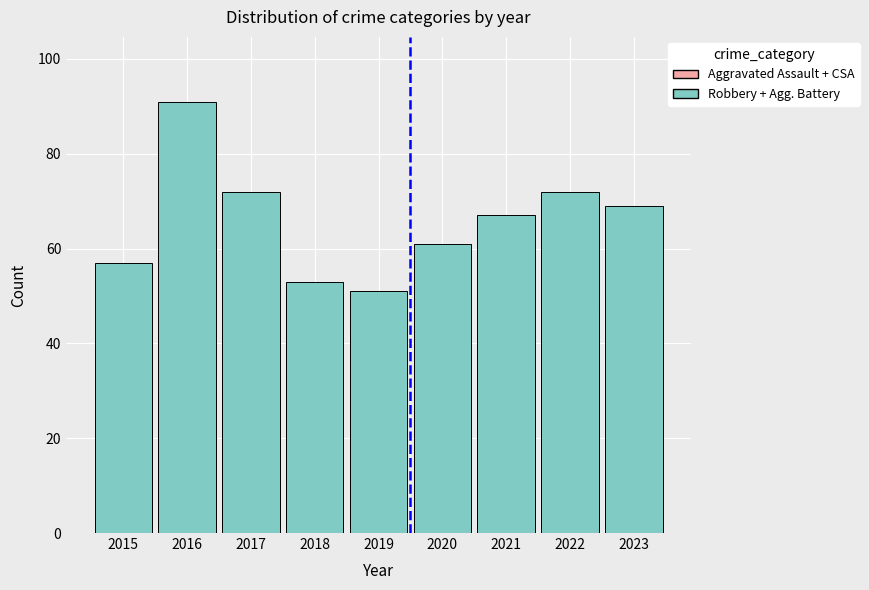

The Aggravated Assault + CSA series shows 16 at 2017. True or false?

False